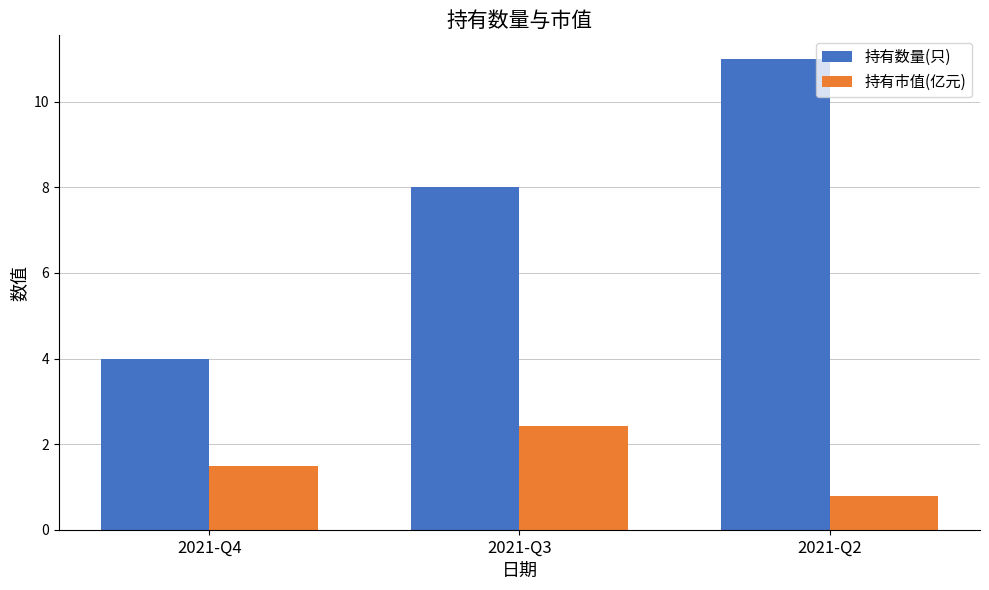

How many 持有数量(只) values are between 4 and 11?

3